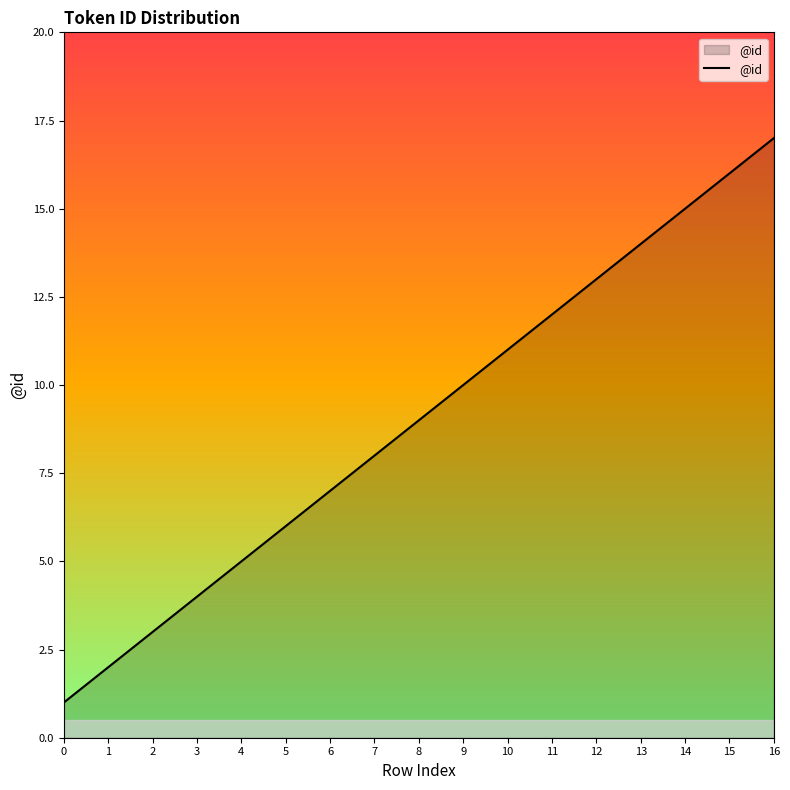

The chart shows a value of 21 at 11. True or false?

False